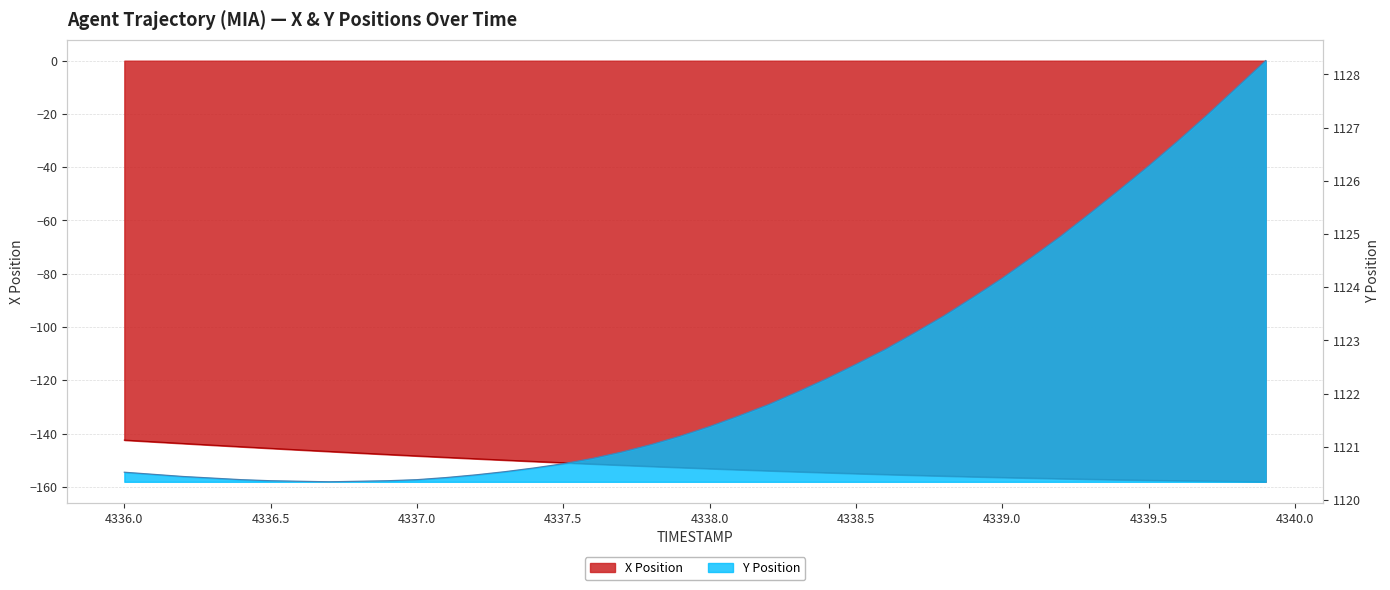

How many values in the Y series exceed 1121?

22